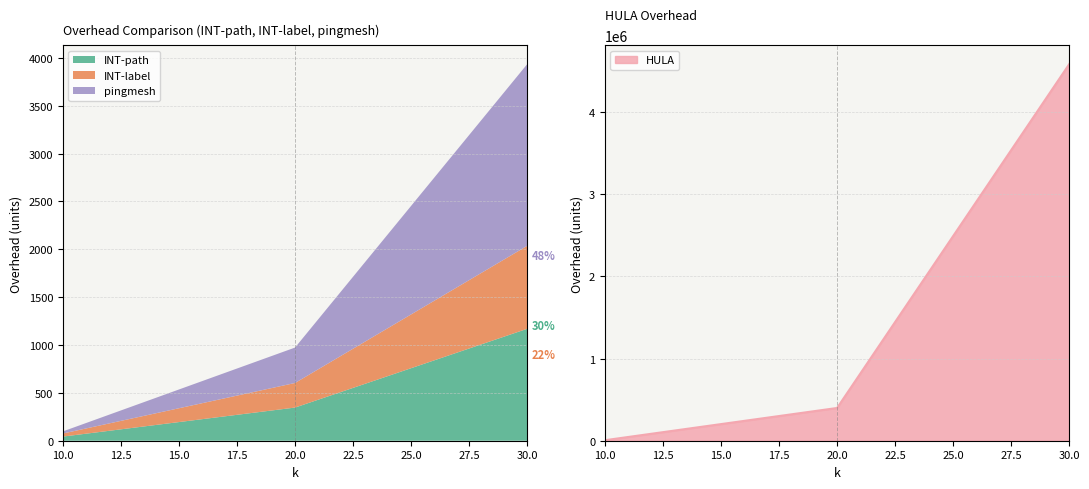

Does the chart display data point markers on the line(s)?

No